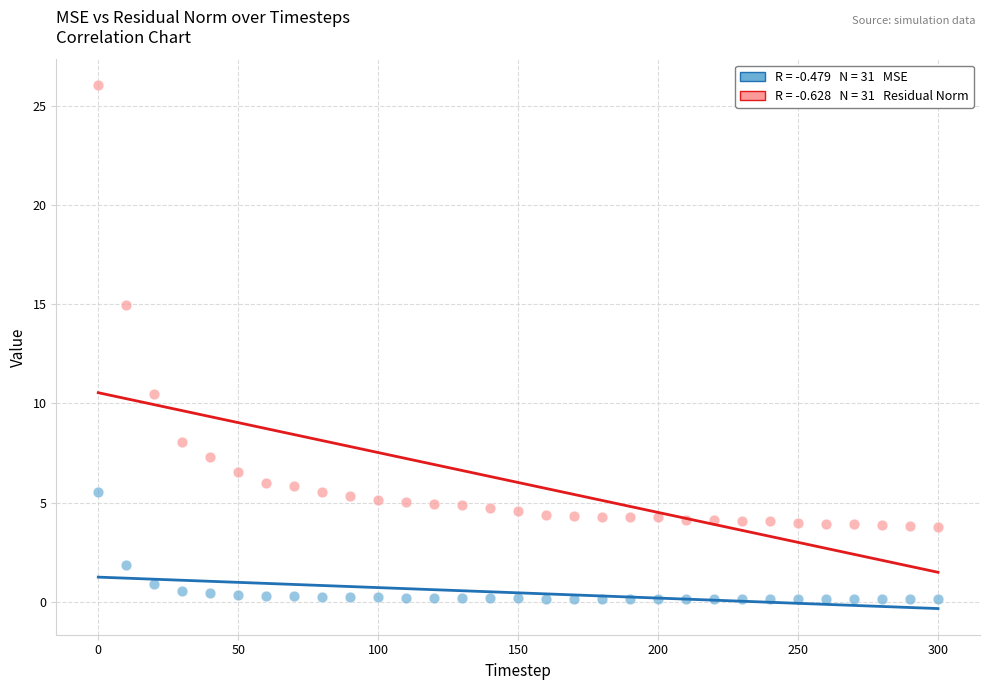

Across all data points, what is the range of X values (max minus min)?

300.0